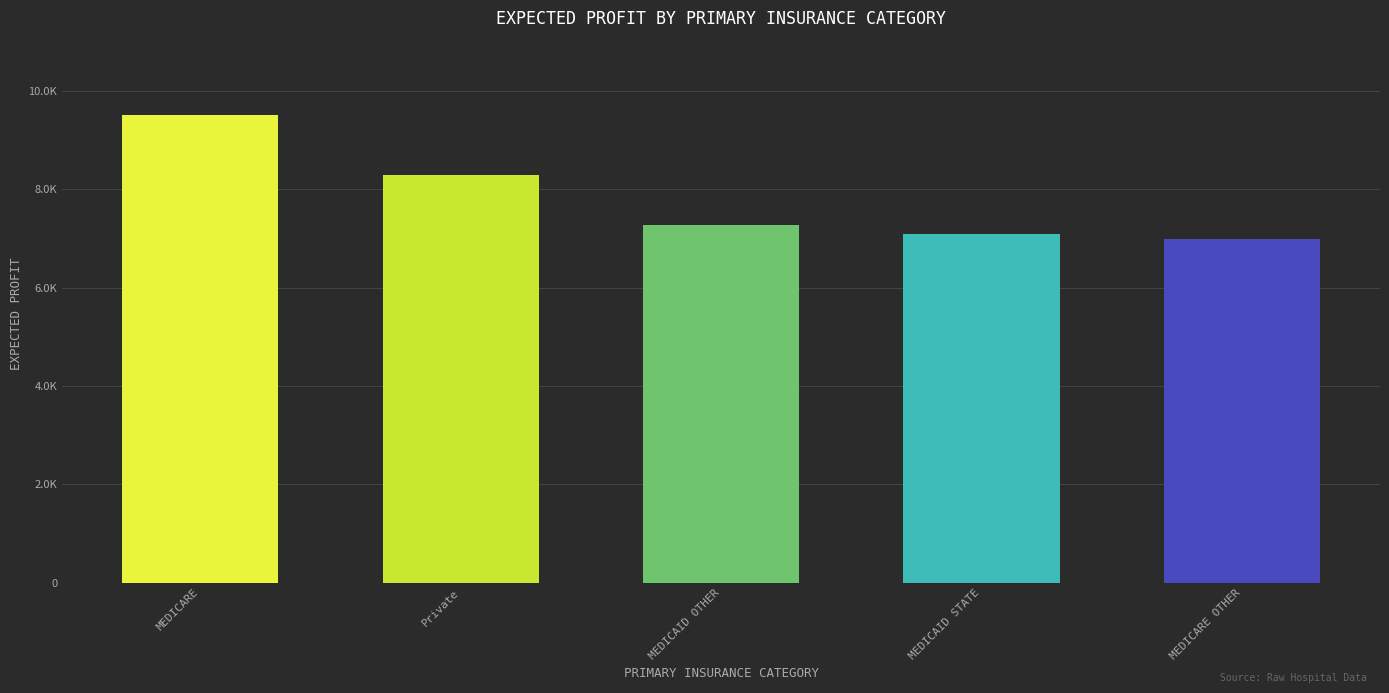

Are the bars horizontal?

No